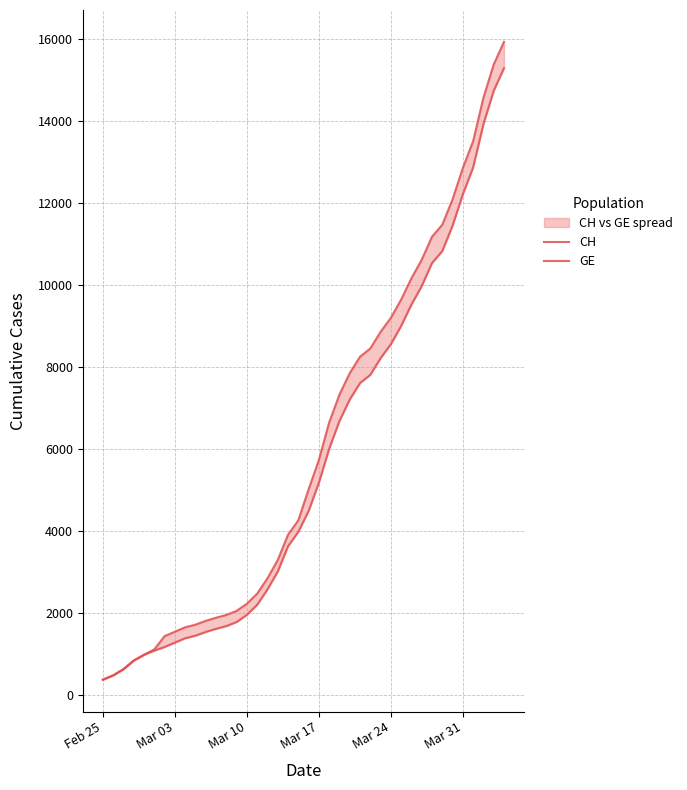

At how many categories does at least one series exceed 14892?

2